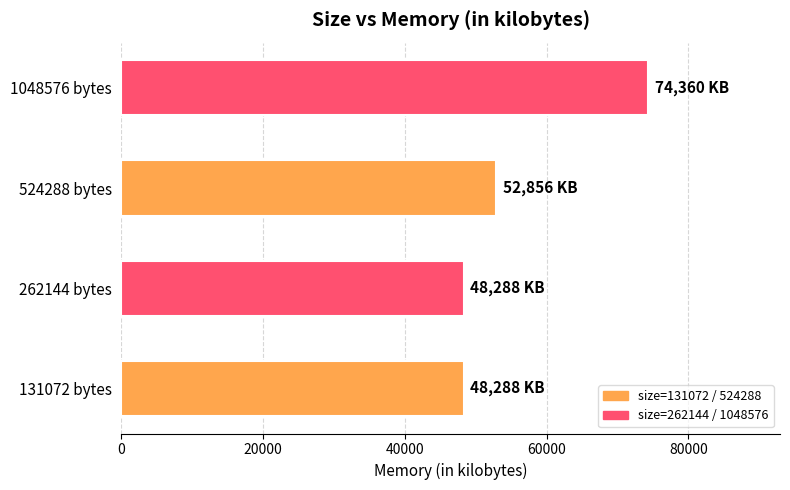

What is the minimum value shown in the chart?

48288